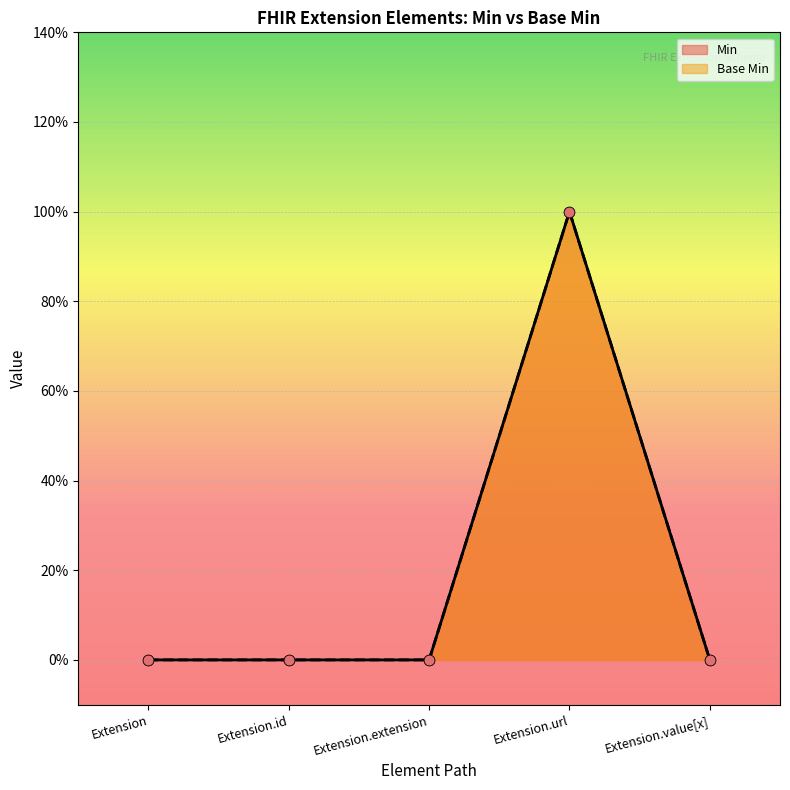

Which series contains the highest Y value?

Base Min